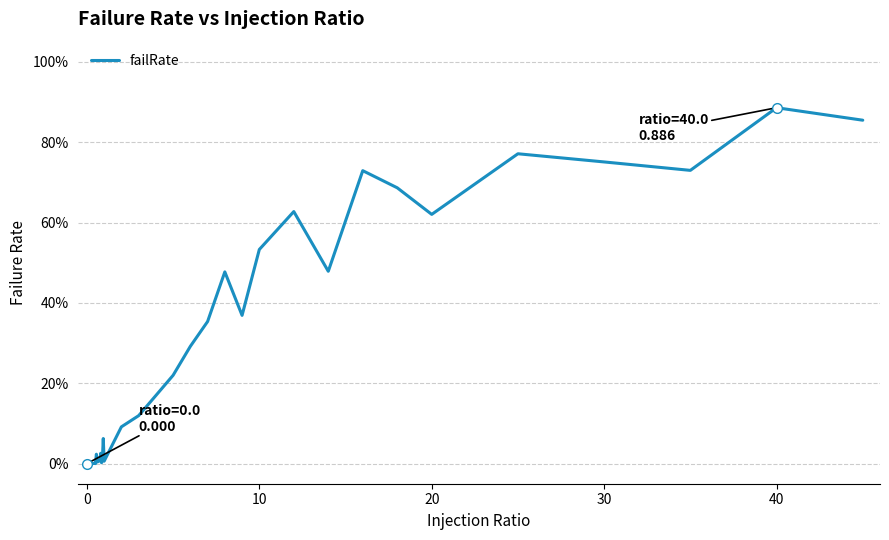

What is the greatest value displayed?

0.9